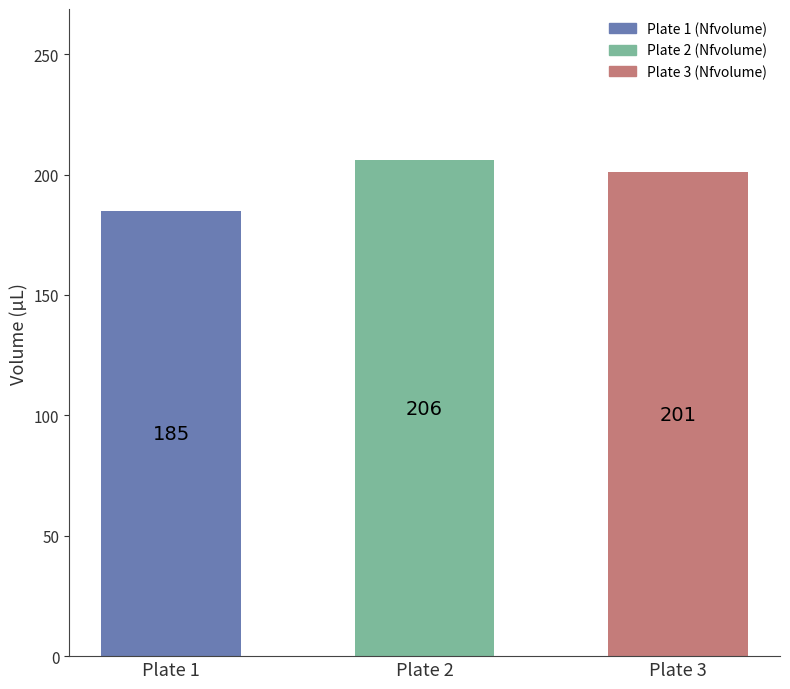

Which has a higher value, Plate 1 or Plate 2?

Plate 2